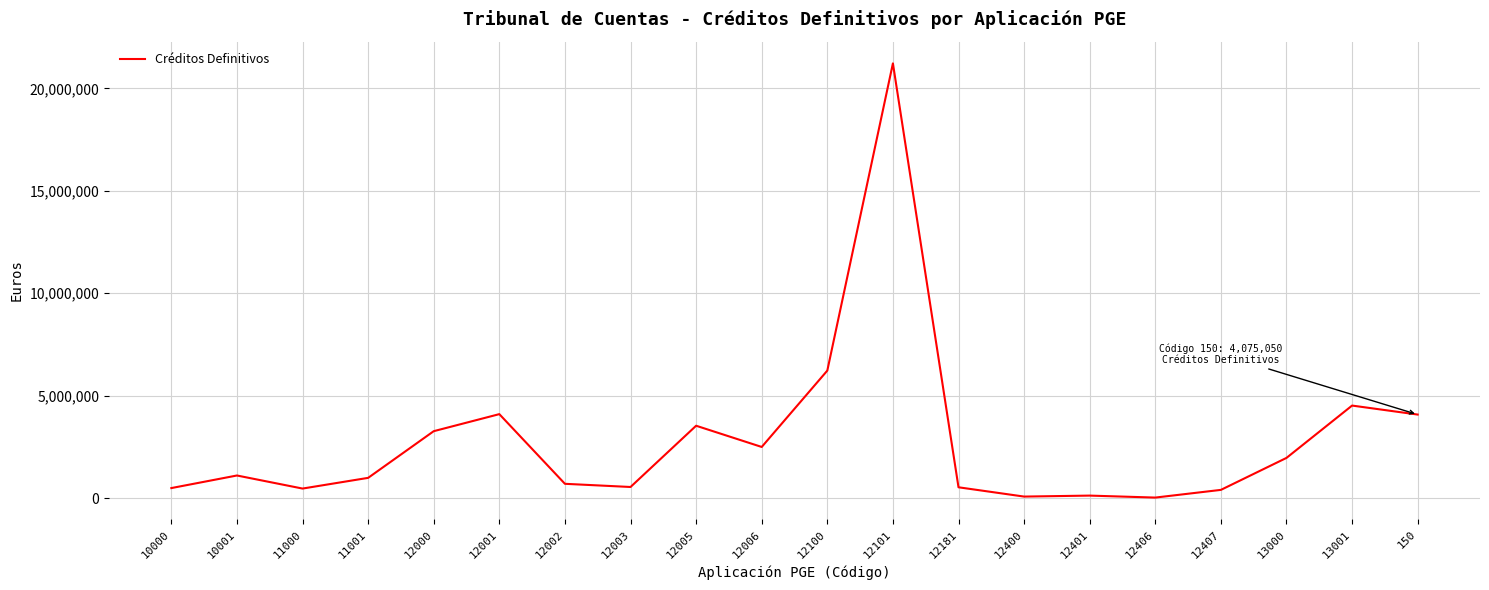

How many series are shown in this chart?

1